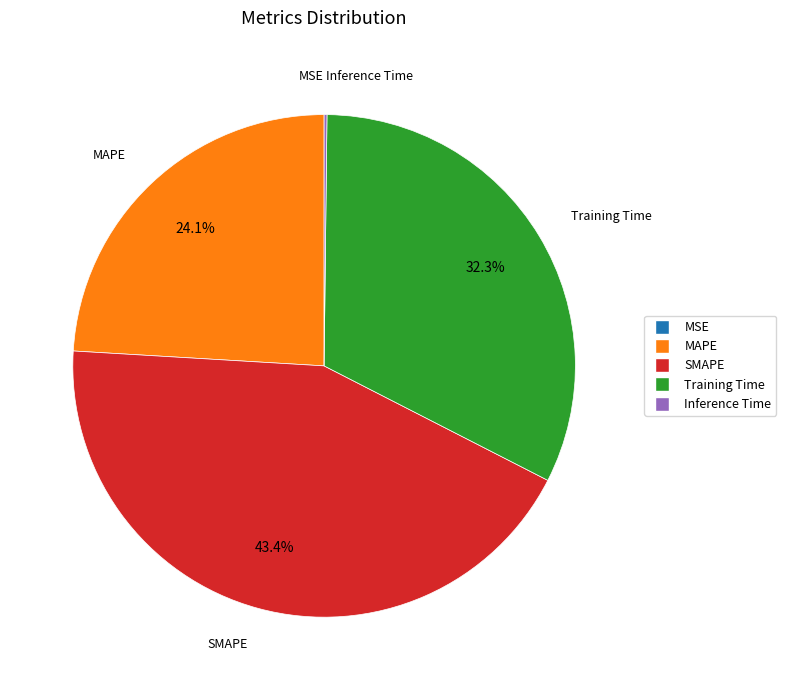

Does SMAPE represent more than half of the total?

No